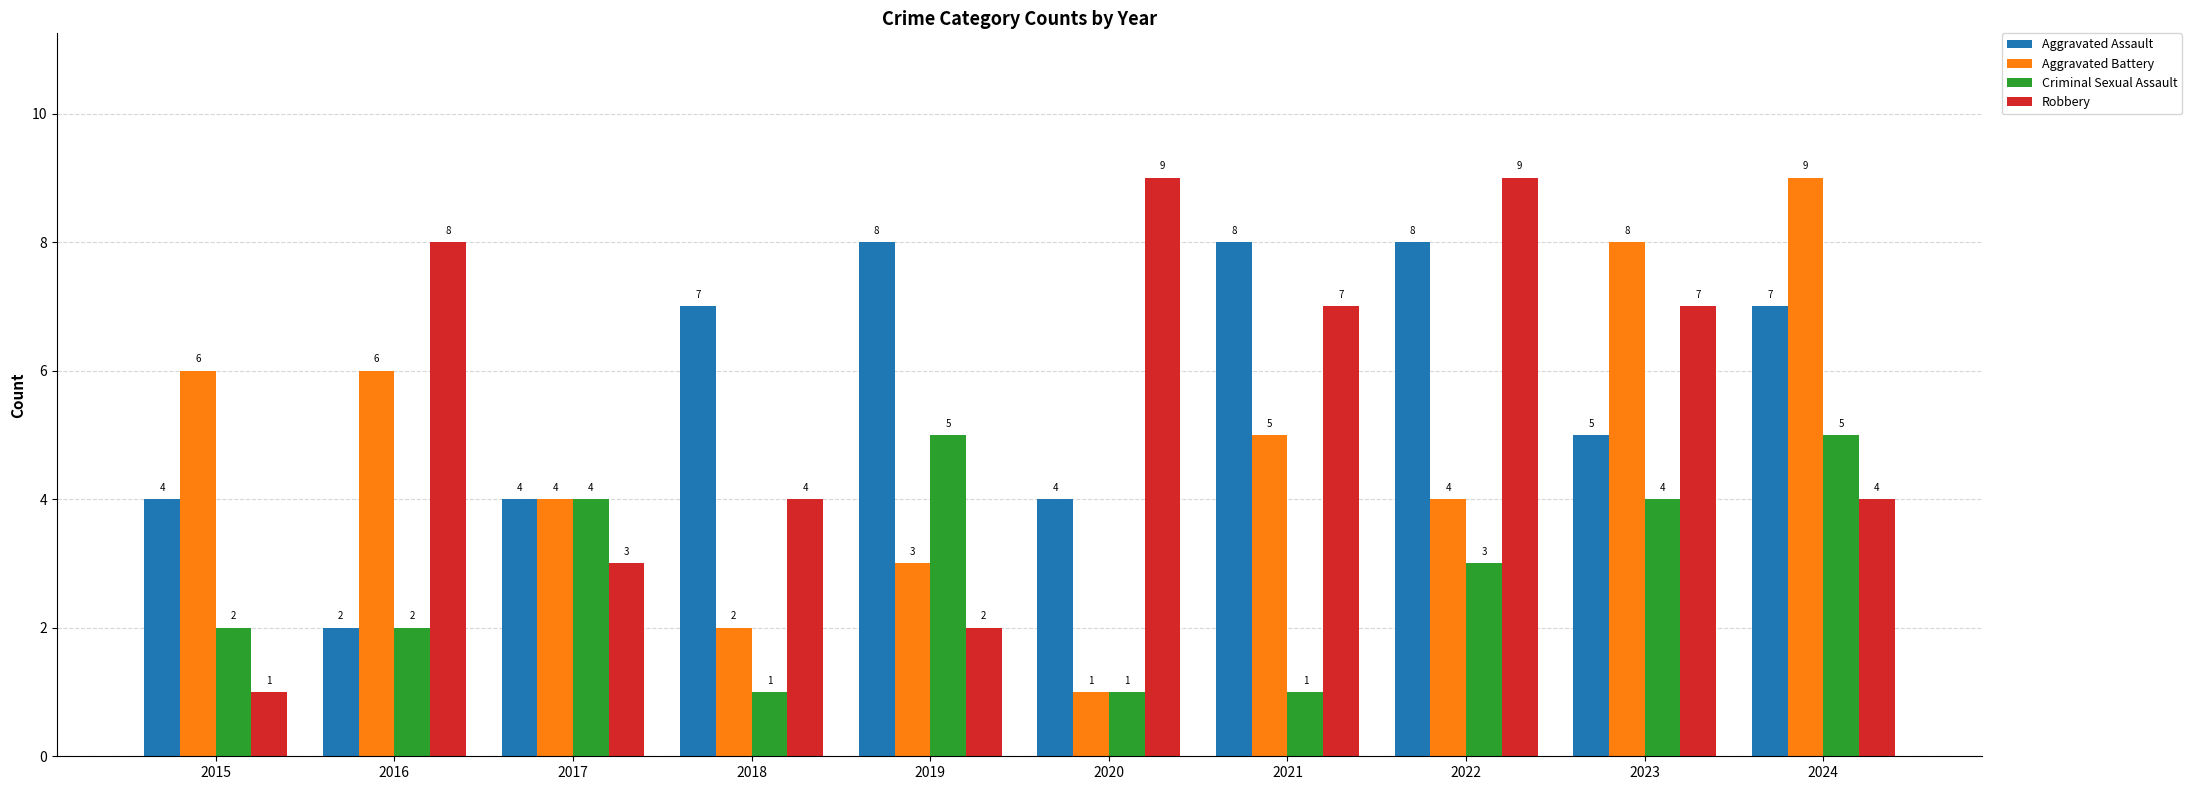

What is the difference between the highest and lowest values at 2015?

5